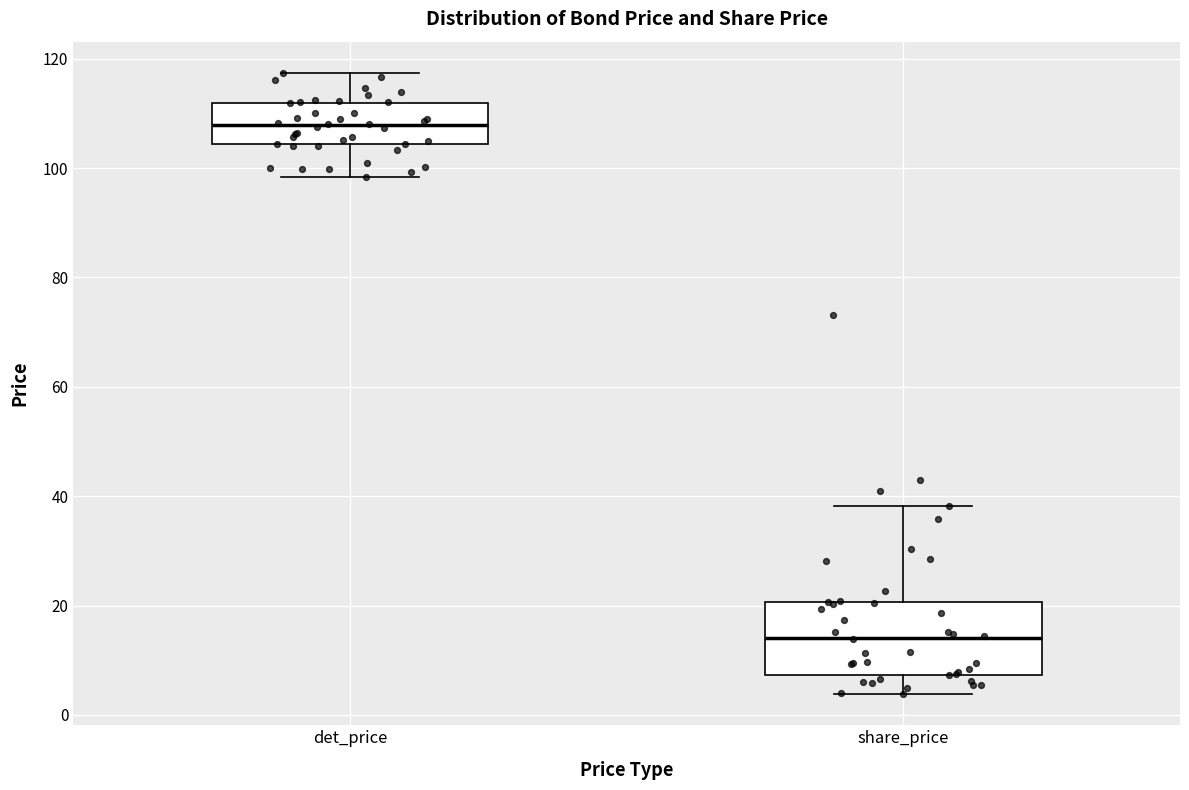

Where is the lower edge of the box for share_price on the y-axis? The values are not printed on the chart, so give them approximately, as read against the axis.

8